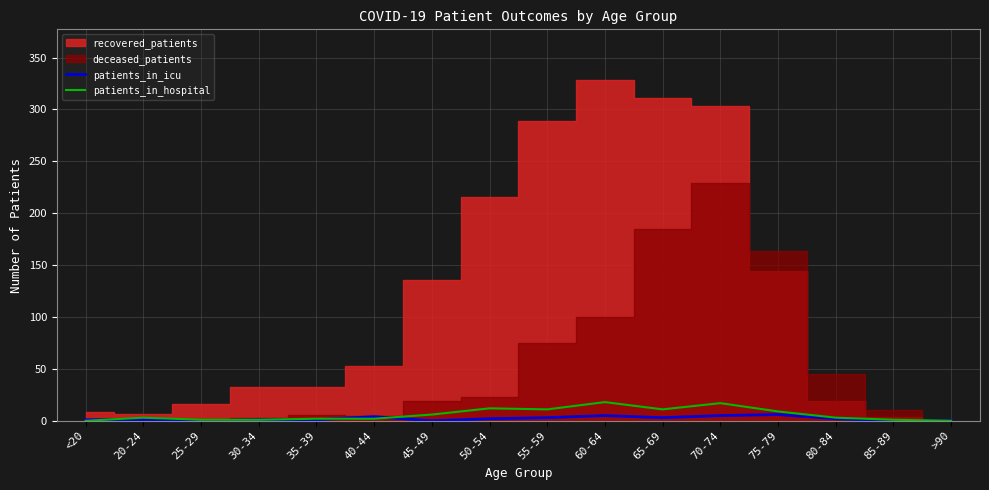

Between 30-34 and 75-79, which series saw the biggest shift?

patients_in_hospital